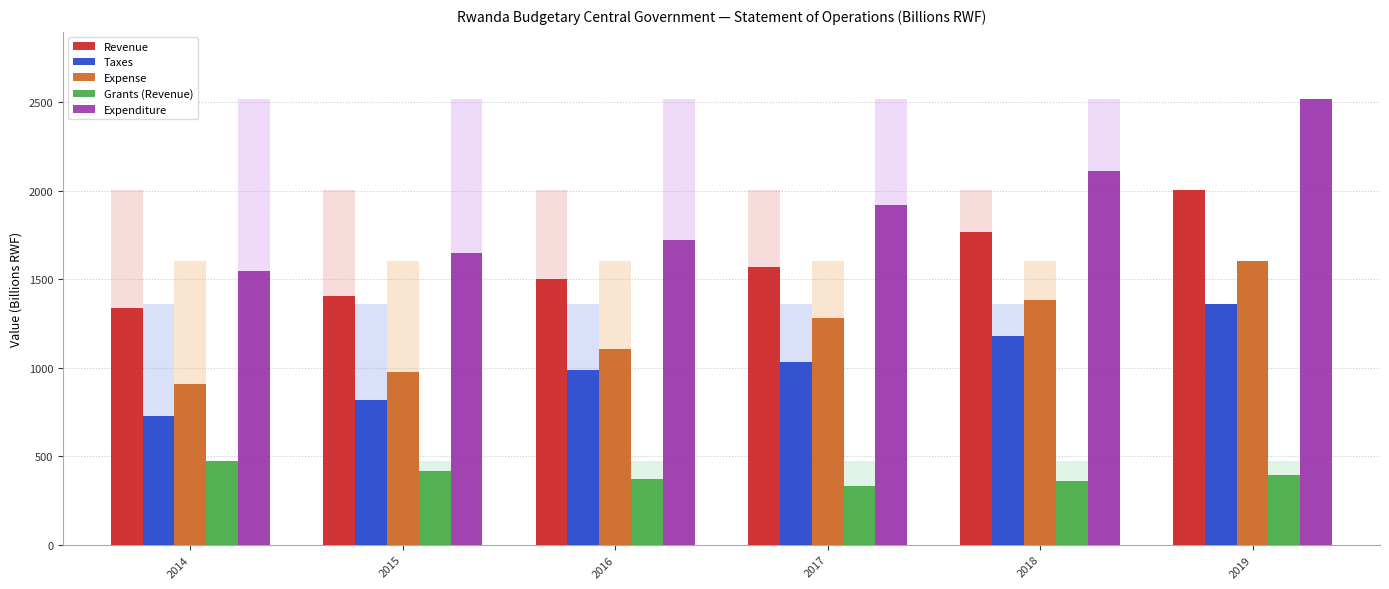

What is the highest value of the Expense series?

1606.3